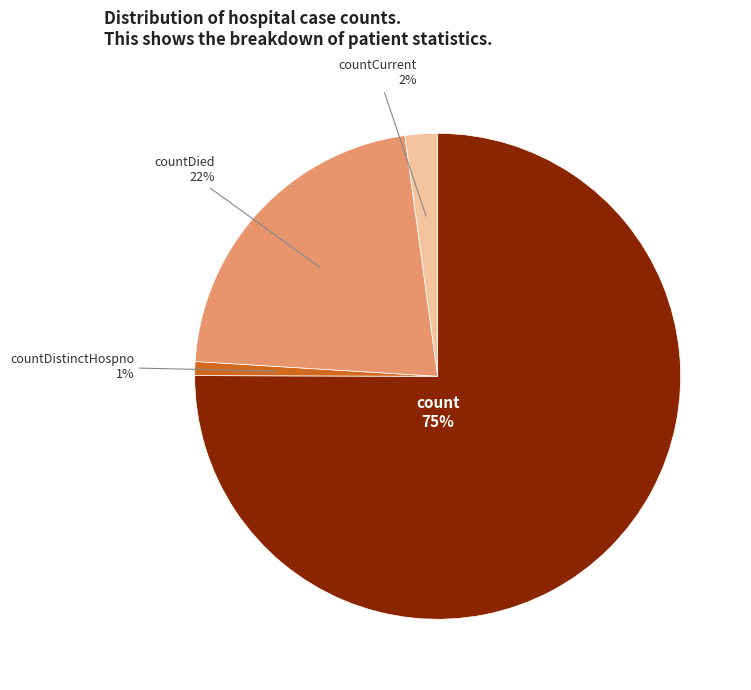

How many slices are in this pie chart?

4